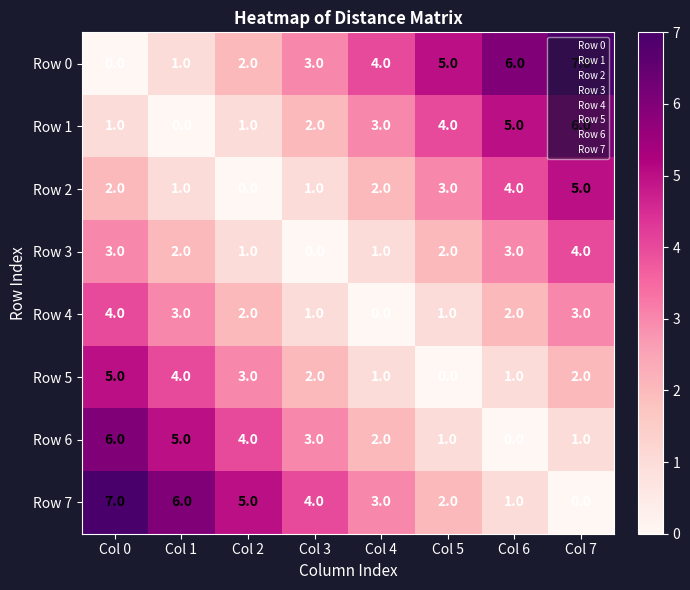

True or false: Row 6 has a value of 2 at Col 4.

True